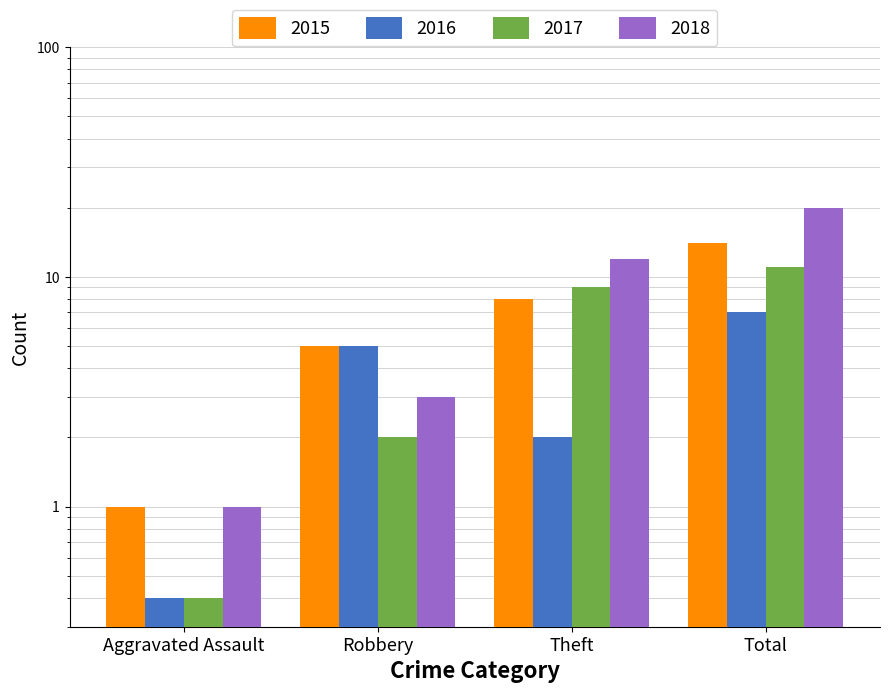

Which has a higher value, Robbery or Aggravated Assault?

Robbery